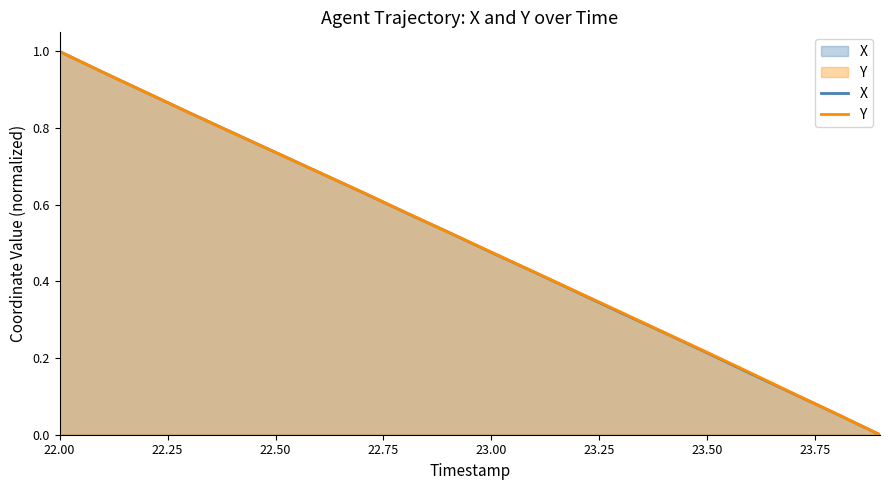

At which category is the sum across all series the highest?

22.00